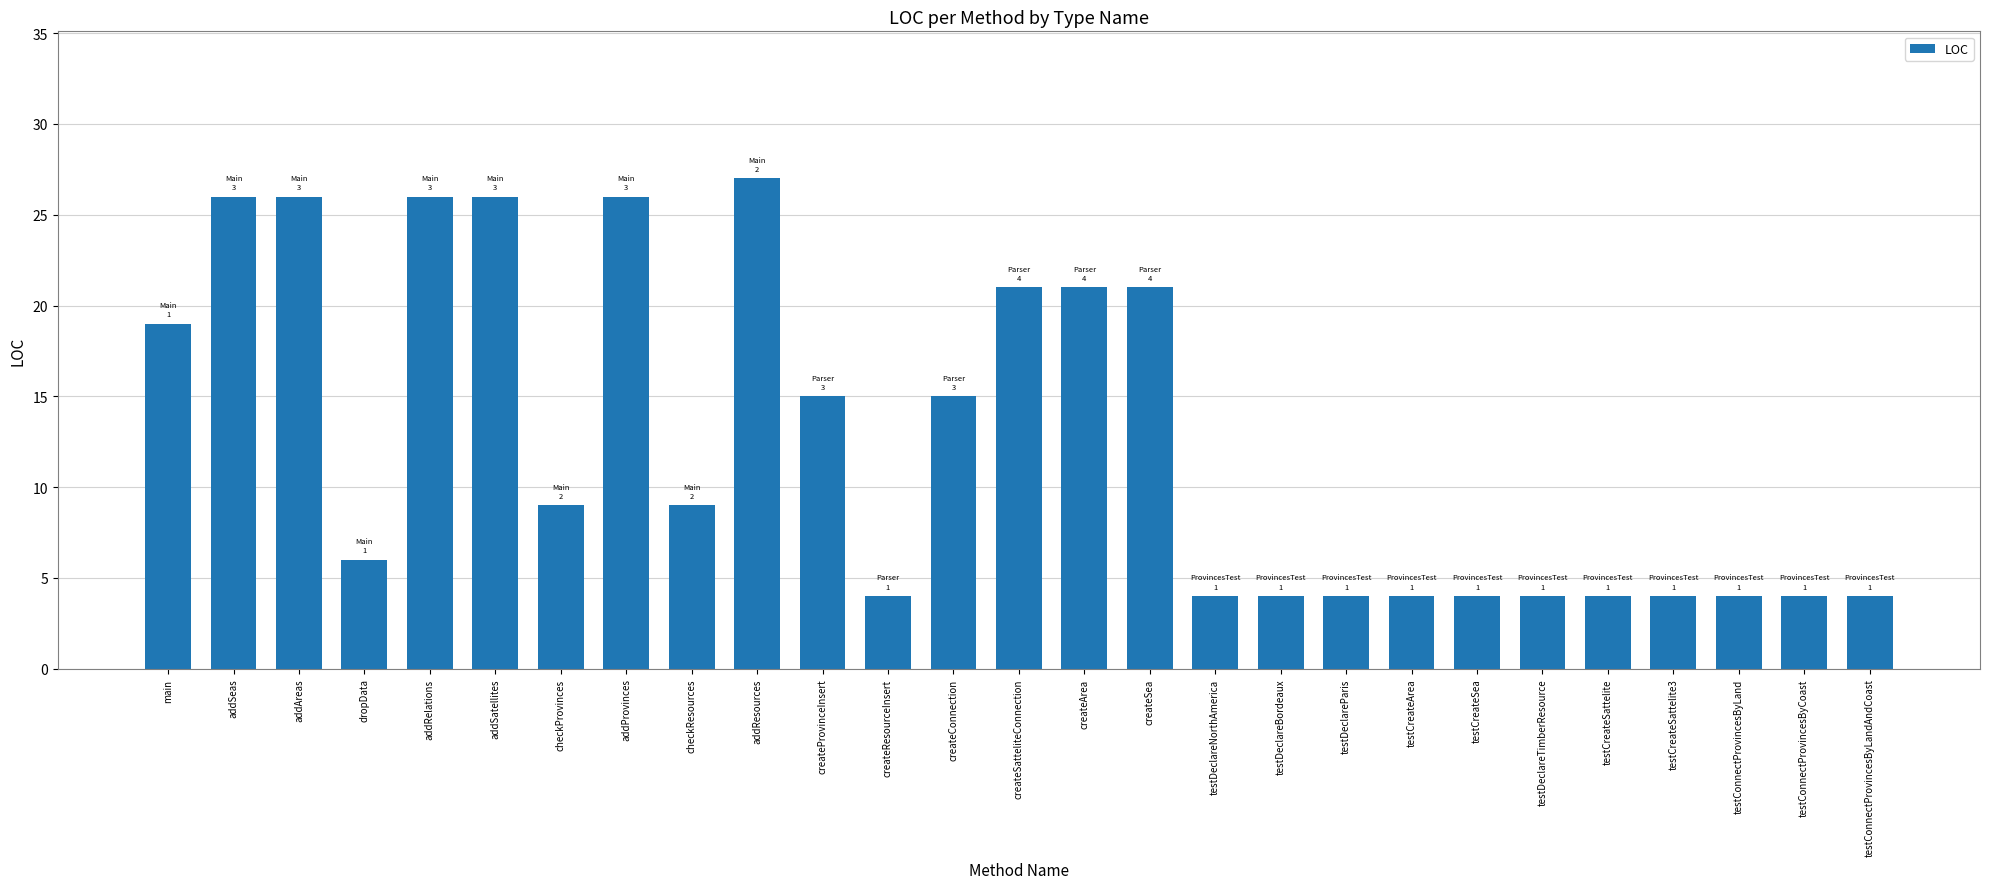

What is the greatest value displayed?

27